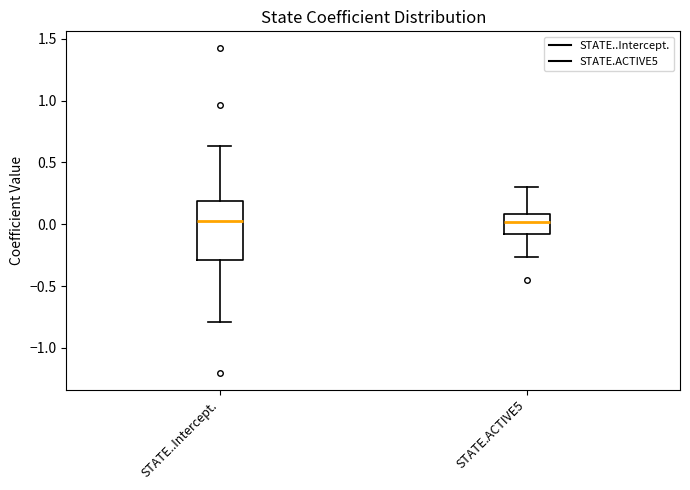

Reading left to right, read every box against the y-axis: the position of its median line, the range the box covers, and the ends of its whiskers. The values are not printed on the chart, so give them approximately, as read against the axis.

STATE..Intercept.: median 0.05, box -0.30 to 0.20, whiskers -0.80 to 0.65
STATE.ACTIVE5: median 0.00, box -0.10 to 0.10, whiskers -0.25 to 0.30